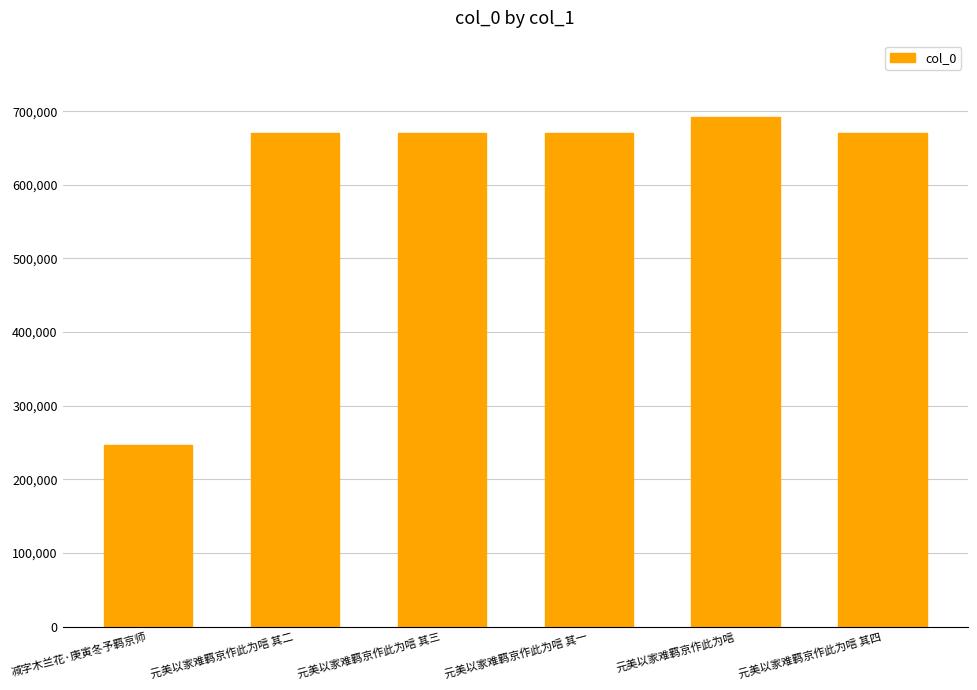

The value at 元美以家难羁京作此为唁 is 691963. True or false?

True